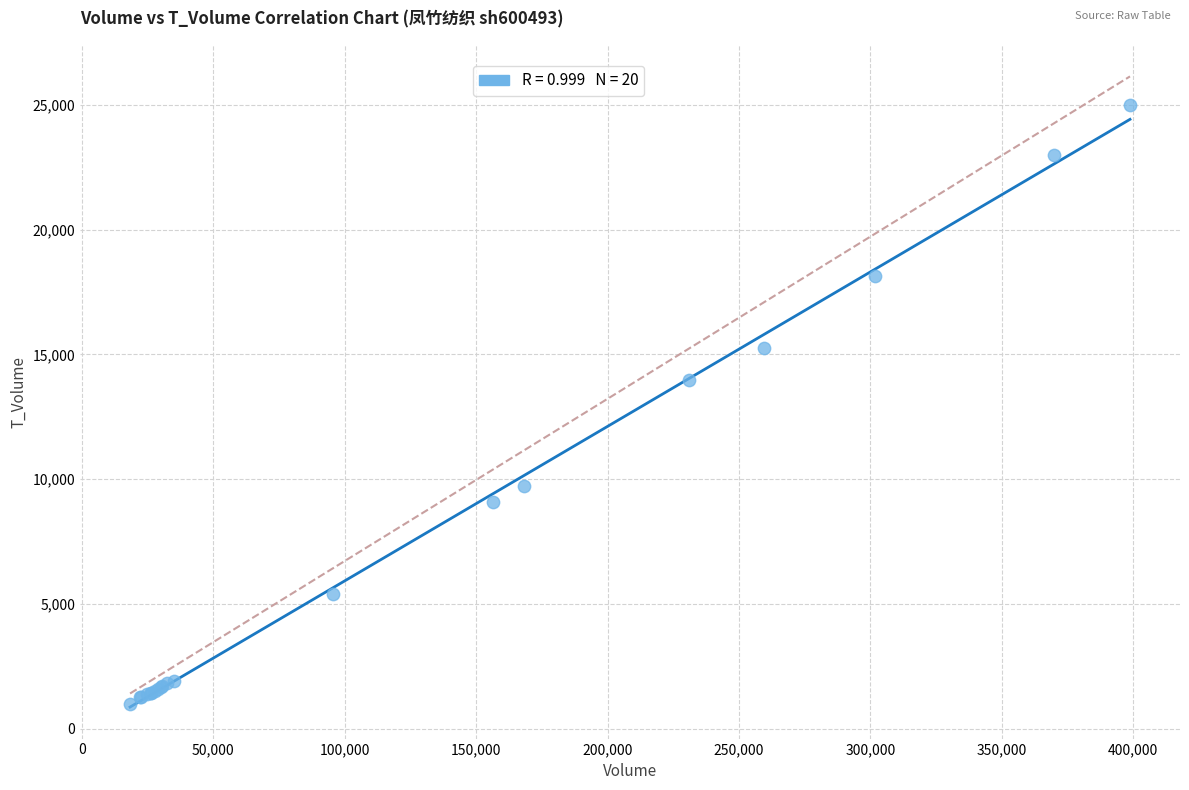

What Y value in the scatter plot is closest to 12978?

13973